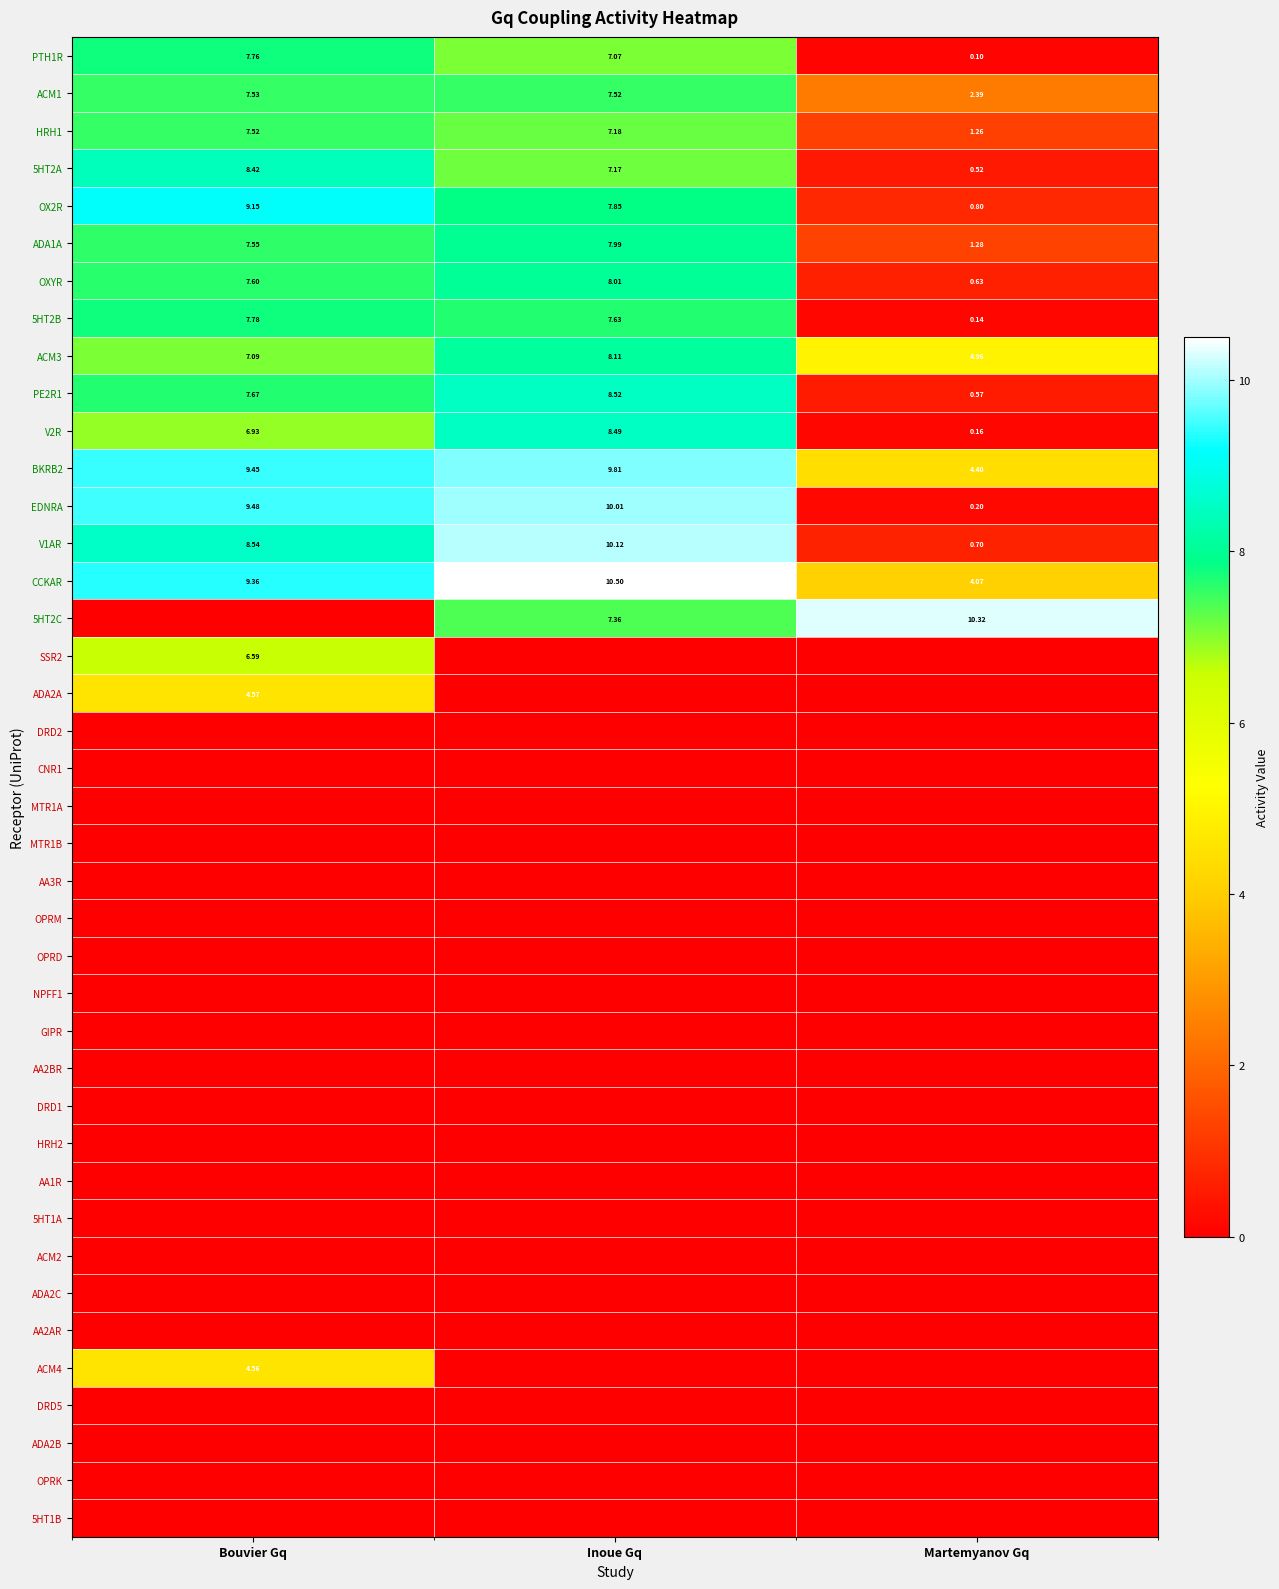

At how many categories does at least one series exceed 4?

3